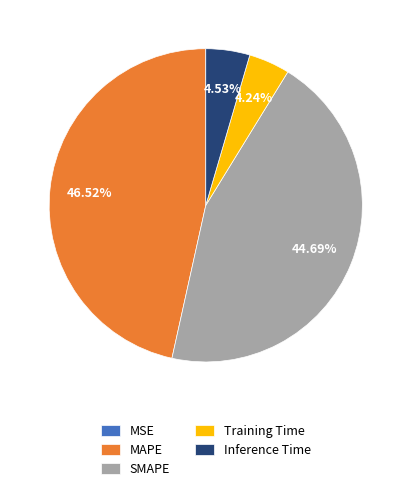

Which slice is the largest?

MAPE